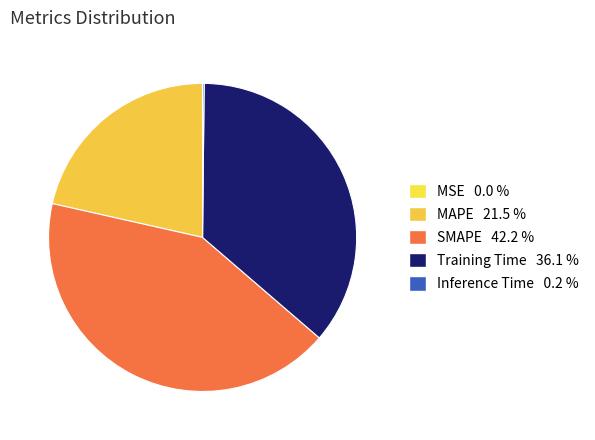

What percentage do Training Time and SMAPE together represent?

78.4%